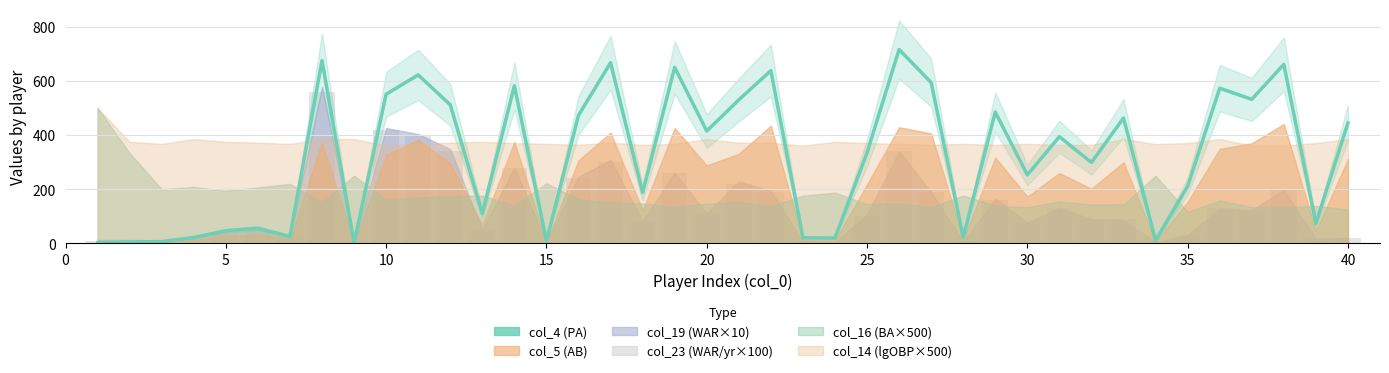

True or false: col_23 has a value of 30.2 at 15.

False